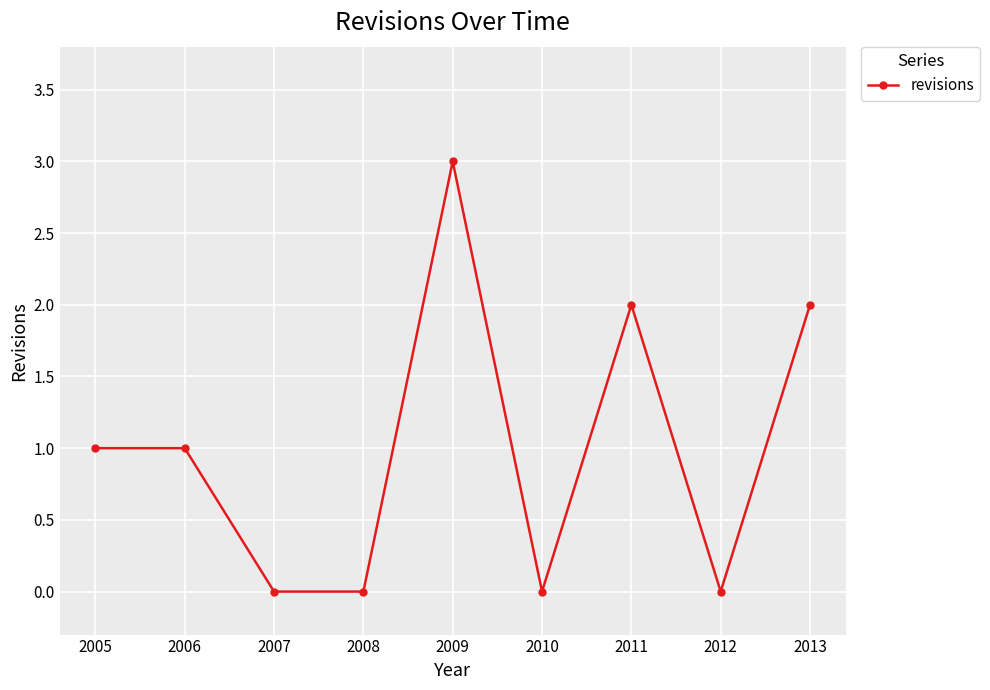

Read the value at 2005.

1